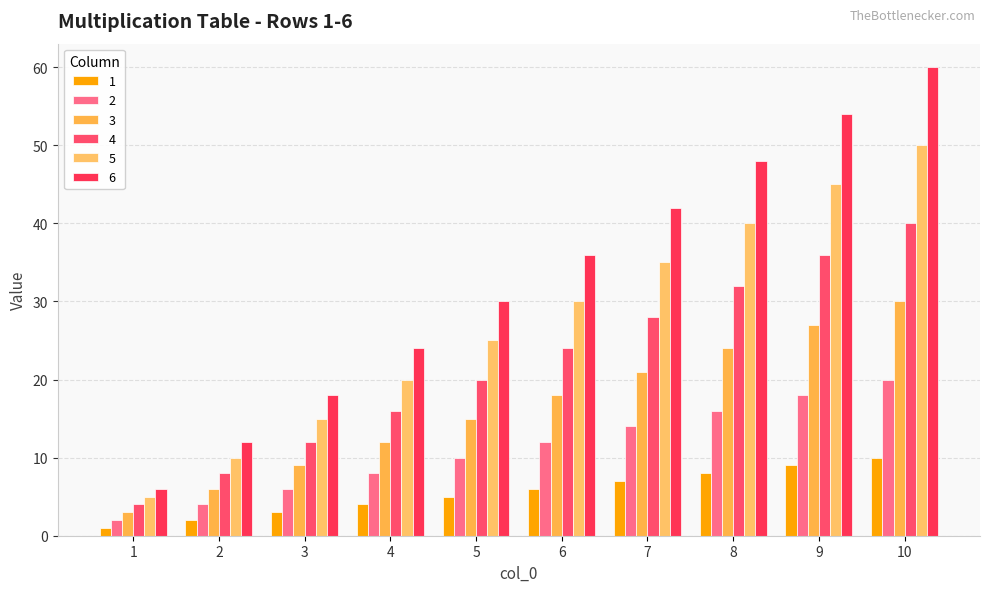

At which label does 3 first exceed 18?

7